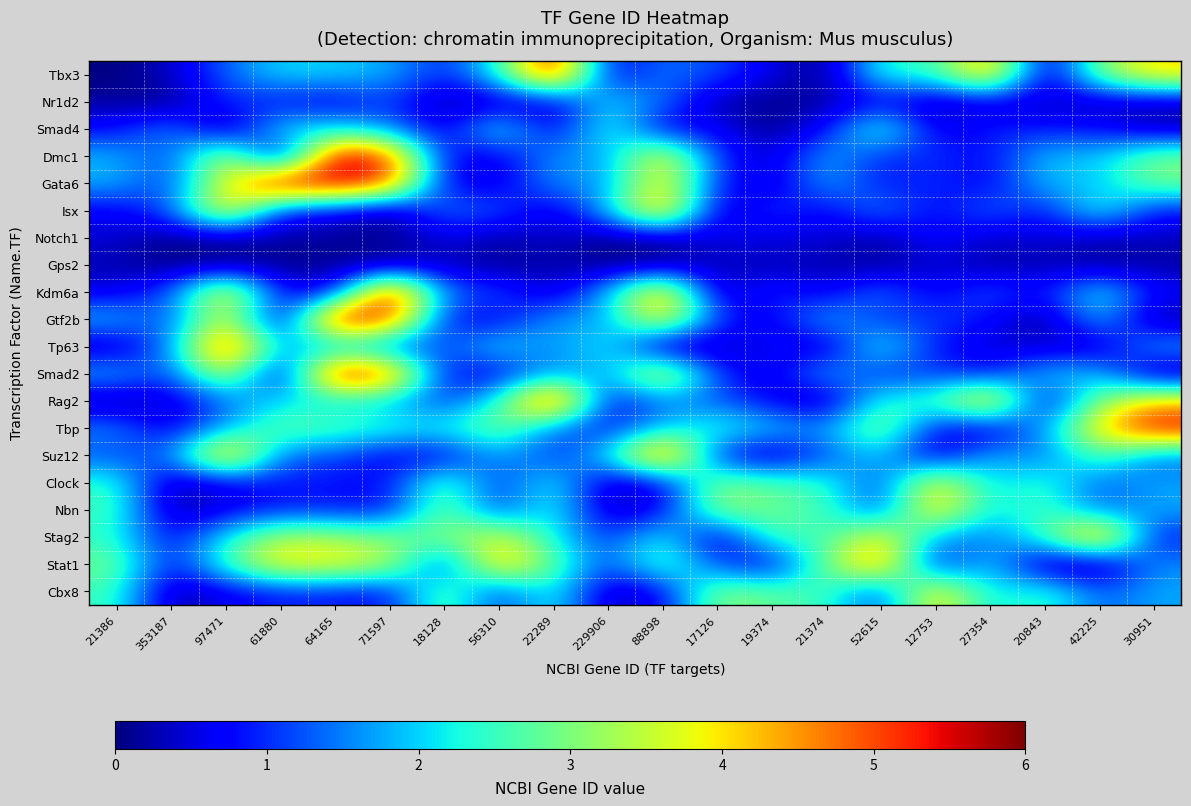

Reading left to right, what are all the values shown in this chart?

Tbx3: 21386=0.0	353187=0.4	97471=1.3	61880=2.1	64165=2.0	71597=1.8	18128=0.9	56310=2.3	22289=5.8	229906=0.6	88898=1.4	17126=1.2	19374=0.6	21374=0.0	52615=2.4	12753=2.4	27354=4.7	20843=0.2	42225=3.0	30951=4.1
Nr1d2: 21386=0.2	353187=0.0	97471=1.0	61880=0.7	64165=0.5	71597=1.1	18128=0.1	56310=0.3	22289=0.3	229906=2.1	88898=1.5	17126=0.2	19374=0.1	21374=0.2	52615=0.6	12753=0.2	27354=0.4	20843=0.3	42225=0.3	30951=0.2
Smad4: 21386=0.7	353187=1.7	97471=0.0	61880=2.2	64165=2.1	71597=1.6	18128=0.4	56310=2.5	22289=0.5	229906=2.5	88898=0.5	17126=0.7	19374=0.0	21374=0.7	52615=2.8	12753=0.5	27354=0.9	20843=0.9	42225=0.8	30951=0.3
Dmc1: 21386=1.9	353187=1.1	97471=3.8	61880=0.0	64165=5.8	71597=5.2	18128=0.7	56310=0.5	22289=1.7	229906=1.6	88898=4.2	17126=1.0	19374=0.4	21374=1.9	52615=0.9	12753=1.1	27354=0.7	20843=2.0	42225=1.9	30951=3.0
Gata6: 21386=1.8	353187=1.0	97471=3.8	61880=5.9	64165=5.7	71597=5.1	18128=0.7	56310=0.5	22289=1.6	229906=1.6	88898=4.1	17126=1.0	19374=0.3	21374=1.8	52615=0.8	12753=1.0	27354=0.6	20843=1.9	42225=1.9	30951=3.0
Isx: 21386=0.6	353187=1.2	97471=4.4	61880=0.8	64165=0.6	71597=0.0	18128=1.4	56310=1.3	22289=0.4	229906=1.9	88898=4.8	17126=0.3	19374=1.1	21374=0.6	52615=1.6	12753=0.7	27354=1.4	20843=0.8	42225=2.5	30951=0.8
Notch1: 21386=0.5	353187=0.0	97471=0.1	61880=0.2	64165=0.2	71597=0.1	18128=0.6	56310=0.2	22289=0.5	229906=0.0	88898=0.1	17126=0.6	19374=0.5	21374=0.5	52615=0.2	12753=0.8	27354=0.4	20843=0.5	42225=0.2	30951=0.3
Gps2: 21386=0.3	353187=0.0	97471=0.1	61880=0.1	64165=0.1	71597=0.1	18128=0.3	56310=0.1	22289=0.2	229906=0.0	88898=0.1	17126=0.3	19374=0.3	21374=0.3	52615=0.1	12753=0.4	27354=0.2	20843=0.3	42225=0.1	30951=0.2
Kdm6a: 21386=0.5	353187=1.2	97471=4.3	61880=0.7	64165=0.5	71597=5.9	18128=1.4	56310=1.2	22289=0.3	229906=1.8	88898=4.8	17126=0.2	19374=1.1	21374=0.5	52615=1.5	12753=0.6	27354=1.3	20843=0.7	42225=2.4	30951=0.7
Gtf2b: 21386=1.9	353187=1.1	97471=3.9	61880=0.1	64165=5.9	71597=5.3	18128=0.8	56310=0.6	22289=1.7	229906=1.6	88898=4.2	17126=1.1	19374=0.5	21374=1.9	52615=1.0	12753=1.1	27354=0.8	20843=0.0	42225=2.0	30951=0.1
Tp63: 21386=0.2	353187=1.5	97471=5.5	61880=1.8	64165=1.7	71597=1.2	18128=1.1	56310=2.2	22289=1.5	229906=2.3	88898=0.0	17126=0.2	19374=0.8	21374=0.2	52615=2.4	12753=0.8	27354=0.5	20843=0.4	42225=0.3	30951=1.8
Smad2: 21386=1.9	353187=1.1	97471=3.8	61880=0.1	64165=5.8	71597=5.2	18128=0.8	56310=0.6	22289=1.7	229906=1.6	88898=4.2	17126=1.1	19374=0.4	21374=1.9	52615=0.9	12753=1.1	27354=0.7	20843=2.0	42225=1.9	30951=0.1
Rag2: 21386=0.1	353187=0.4	97471=1.3	61880=2.1	64165=2.0	71597=1.8	18128=1.0	56310=2.3	22289=5.9	229906=0.6	88898=1.5	17126=1.3	19374=0.7	21374=0.1	52615=2.5	12753=2.5	27354=4.8	20843=0.3	42225=3.1	30951=4.2
Tbp: 21386=1.6	353187=0.5	97471=1.8	61880=2.8	64165=2.7	71597=2.4	18128=2.3	56310=3.1	22289=1.4	229906=0.8	88898=2.0	17126=2.5	19374=2.0	21374=1.6	52615=3.3	12753=0.7	27354=0.3	20843=1.7	42225=4.1	30951=5.6
Suz12: 21386=1.2	353187=1.4	97471=4.9	61880=1.4	64165=1.2	71597=0.6	18128=0.6	56310=1.8	22289=1.0	229906=2.1	88898=5.4	17126=0.9	19374=0.2	21374=1.2	52615=2.1	12753=0.3	27354=1.9	20843=1.3	42225=2.8	30951=1.4
Clock: 21386=2.5	353187=0.1	97471=0.5	61880=0.9	64165=0.8	71597=0.7	18128=2.9	56310=0.9	22289=2.4	229906=0.2	88898=0.6	17126=3.1	19374=2.7	21374=2.5	52615=1.0	12753=4.1	27354=1.9	20843=2.5	42225=1.2	30951=1.7
Nbn: 21386=2.6	353187=0.2	97471=0.6	61880=0.9	64165=0.9	71597=0.8	18128=3.0	56310=1.0	22289=2.5	229906=0.2	88898=0.6	17126=3.2	19374=2.9	21374=2.6	52615=1.0	12753=4.3	27354=2.0	20843=2.7	42225=1.3	30951=1.8
Stag2: 21386=2.4	353187=0.6	97471=2.2	61880=3.5	64165=3.3	71597=3.0	18128=2.9	56310=3.8	22289=2.2	229906=0.9	88898=2.4	17126=0.2	19374=2.7	21374=2.4	52615=4.1	12753=1.7	27354=1.4	20843=2.5	42225=5.1	30951=0.8
Stat1: 21386=3.0	353187=0.7	97471=2.6	61880=4.1	64165=3.9	71597=3.5	18128=0.8	56310=4.5	22289=2.8	229906=1.1	88898=2.8	17126=1.1	19374=0.5	21374=3.0	52615=4.8	12753=0.6	27354=2.1	20843=0.1	42225=0.0	30951=1.6
Cbx8: 21386=2.5	353187=0.2	97471=0.6	61880=0.9	64165=0.8	71597=0.8	18128=3.0	56310=1.0	22289=2.4	229906=0.2	88898=0.6	17126=3.2	19374=2.8	21374=2.5	52615=1.0	12753=4.2	27354=2.0	20843=2.6	42225=1.3	30951=1.7